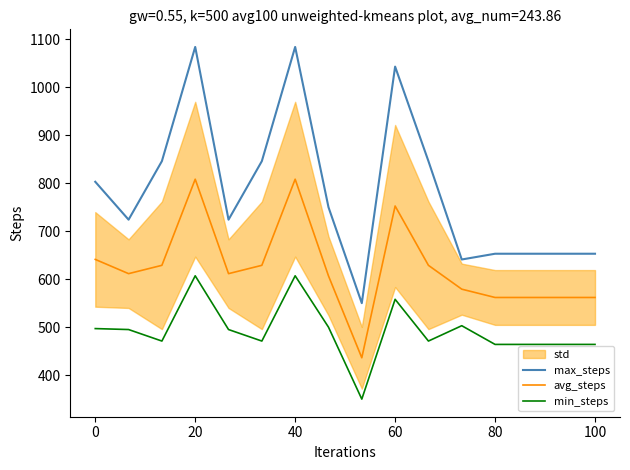

How many categories are shown in the chart?

16